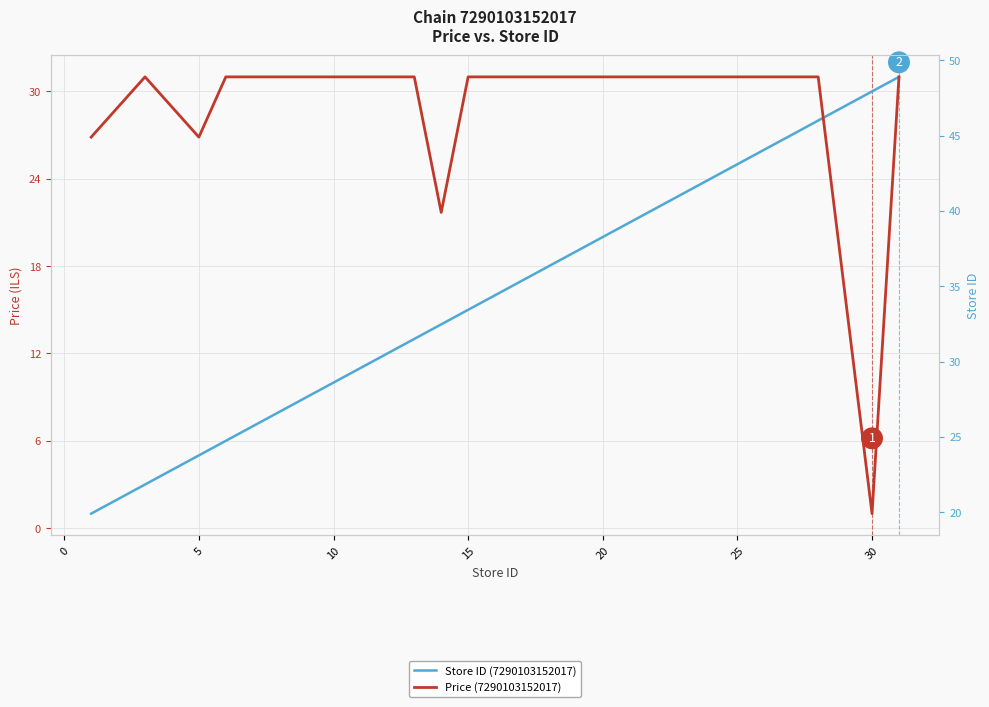

What is the maximum value for Price (7290103152017)?

48.9